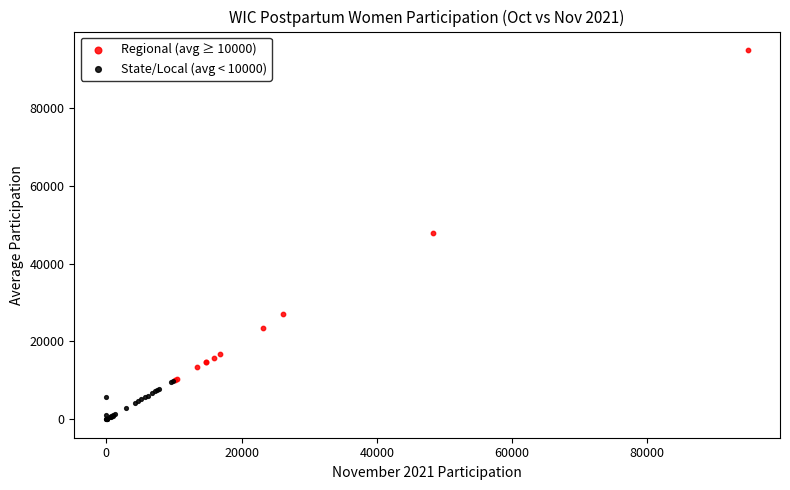

Which series reaches the maximum Y coordinate?

Regional (avg ≥ 10000)